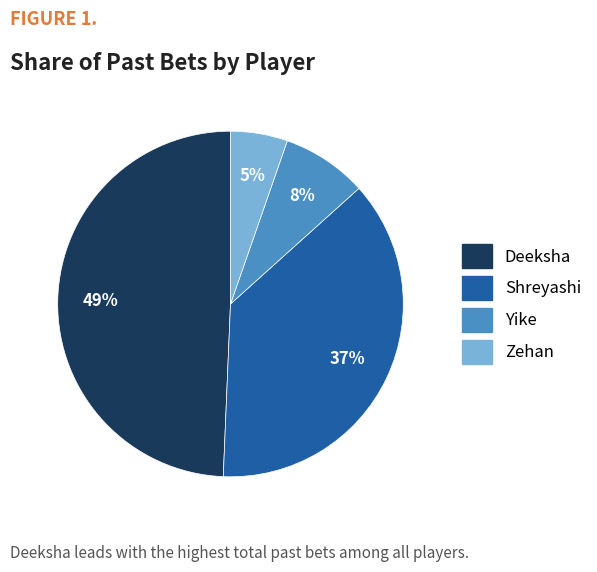

How many slices are in this pie chart?

4